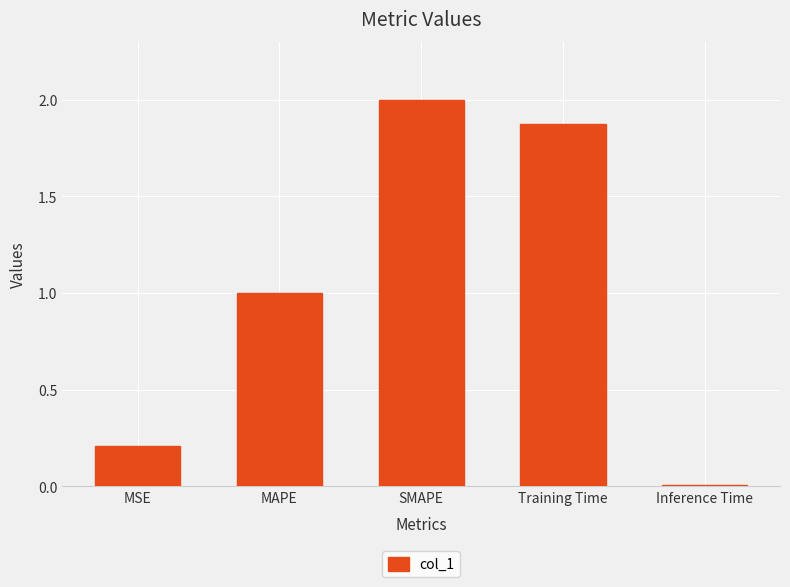

Between MAPE and Inference Time, which is larger?

MAPE